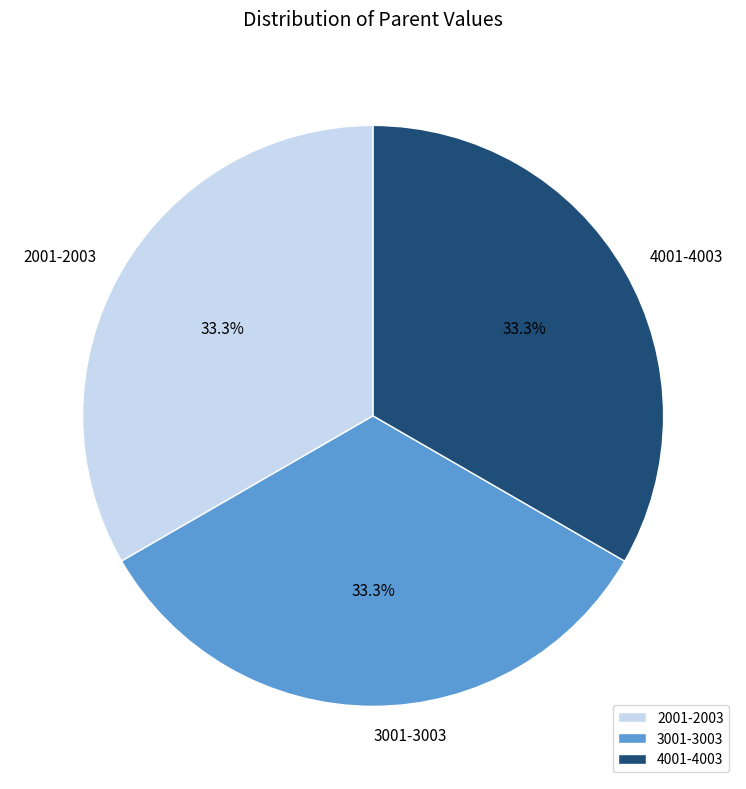

Is the sum of 3001-3003 and 4001-4003 greater than half?

Yes